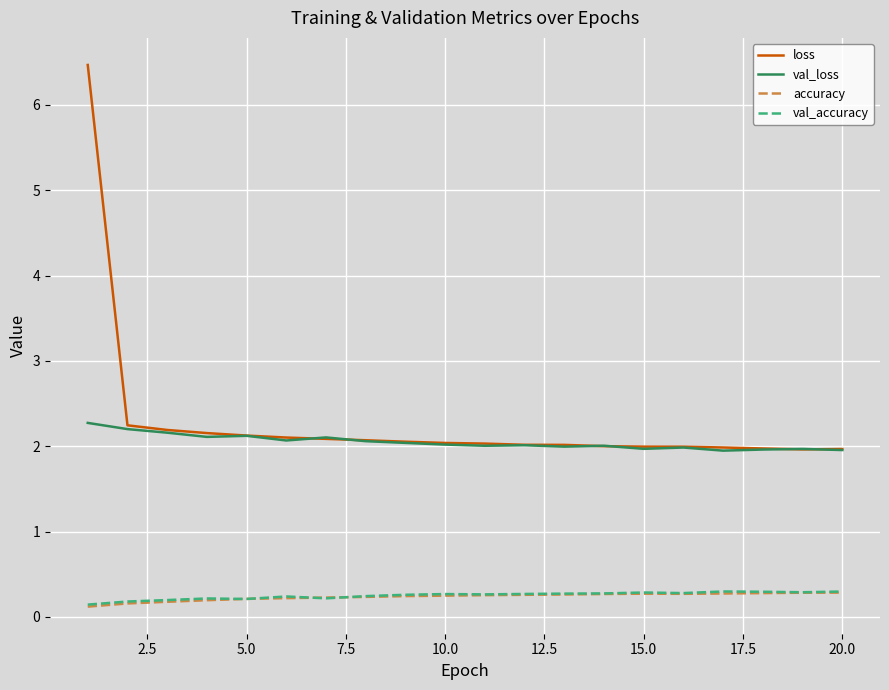

True or false: loss and val_accuracy intersect in this chart.

False